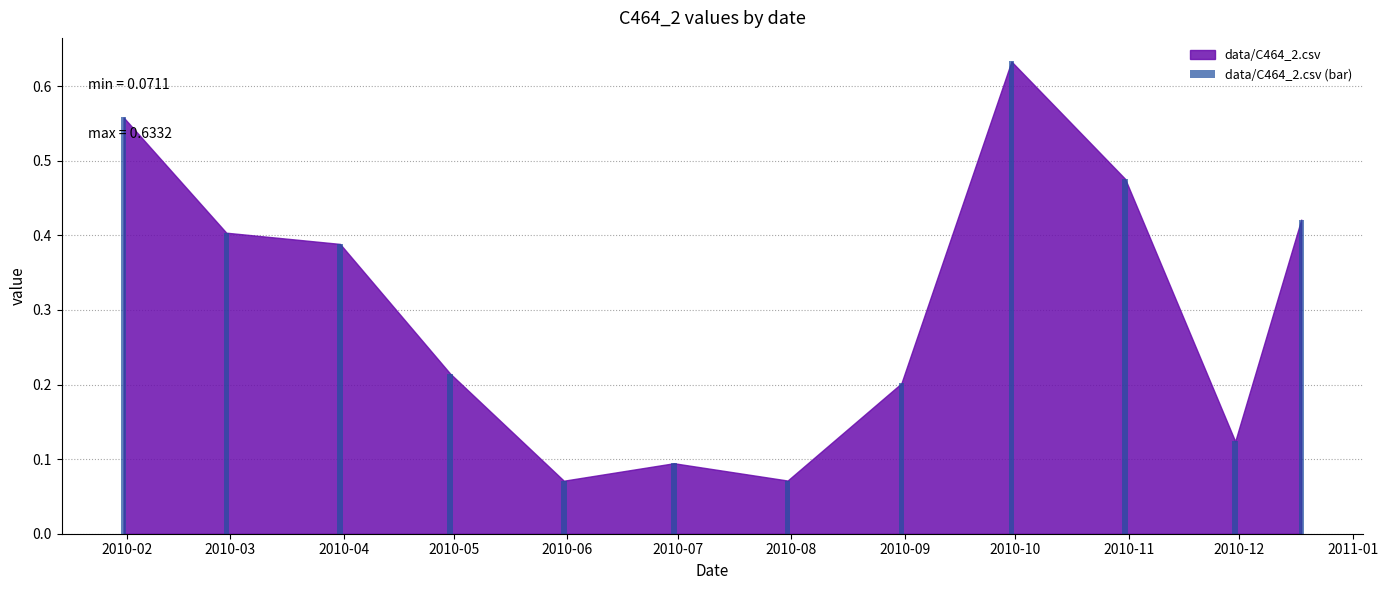

What is the sum of all values?

3.7